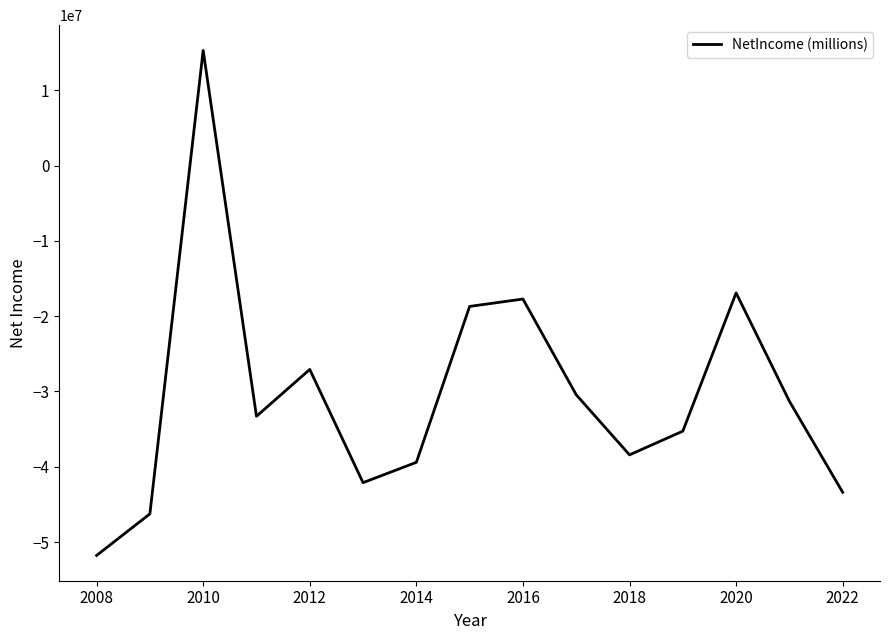

What is the minimum value shown in the chart?

-51780000